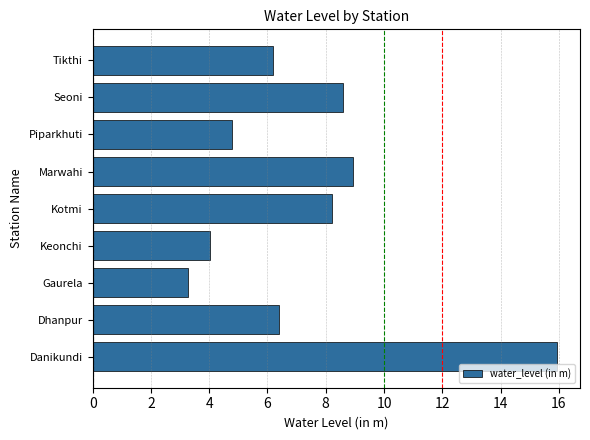

How many values exceed 6?

6